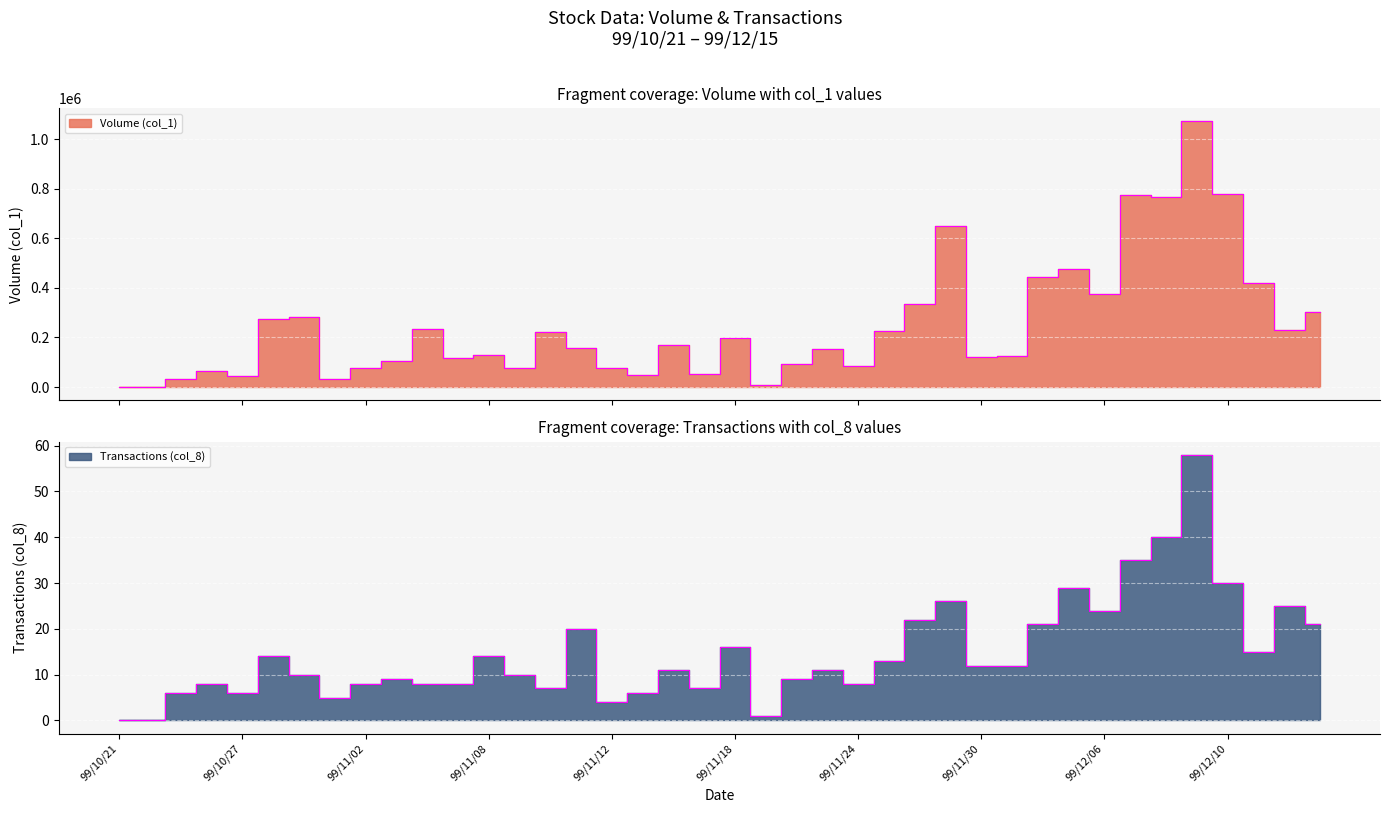

At which category does the chart reach its peak across all series?

99/12/09